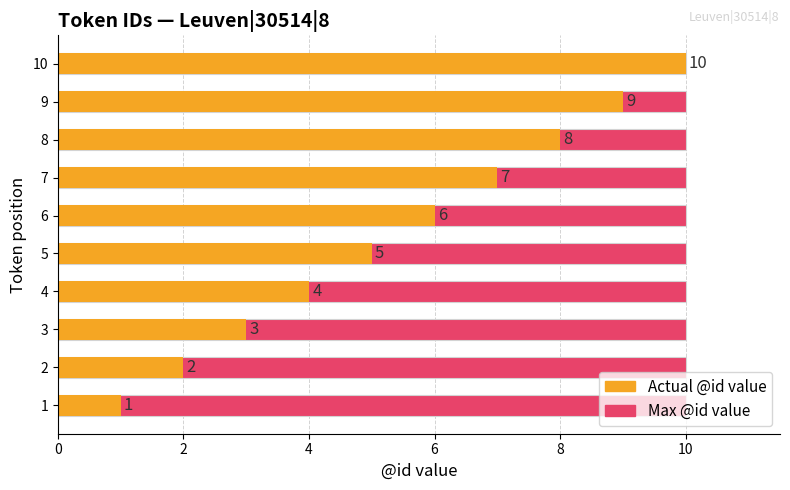

Reading right to left, what are all the values shown in this chart?

10	9	8	7	6	5	4	3	2	1